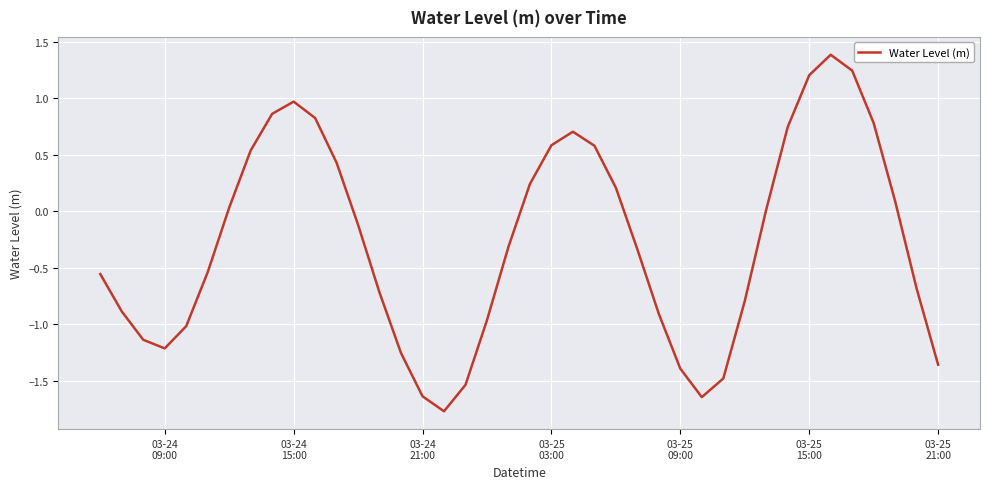

Does the chart have visible grid lines?

Yes